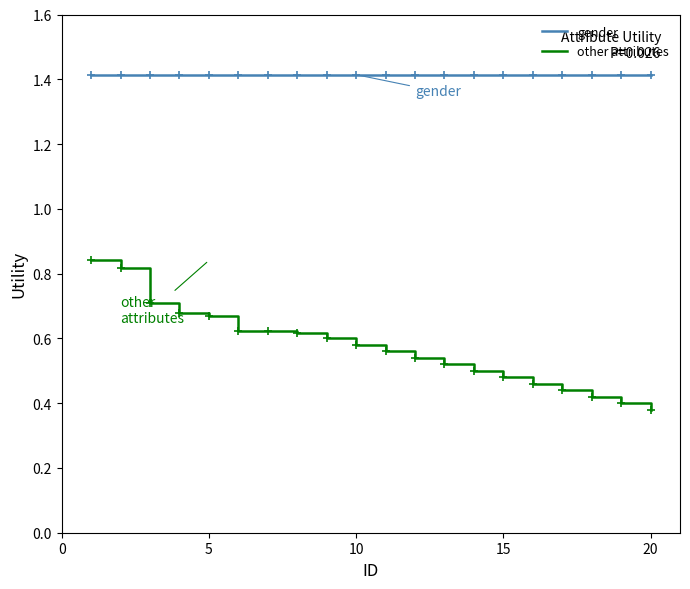

True or false: gender and other attributes intersect in this chart.

False